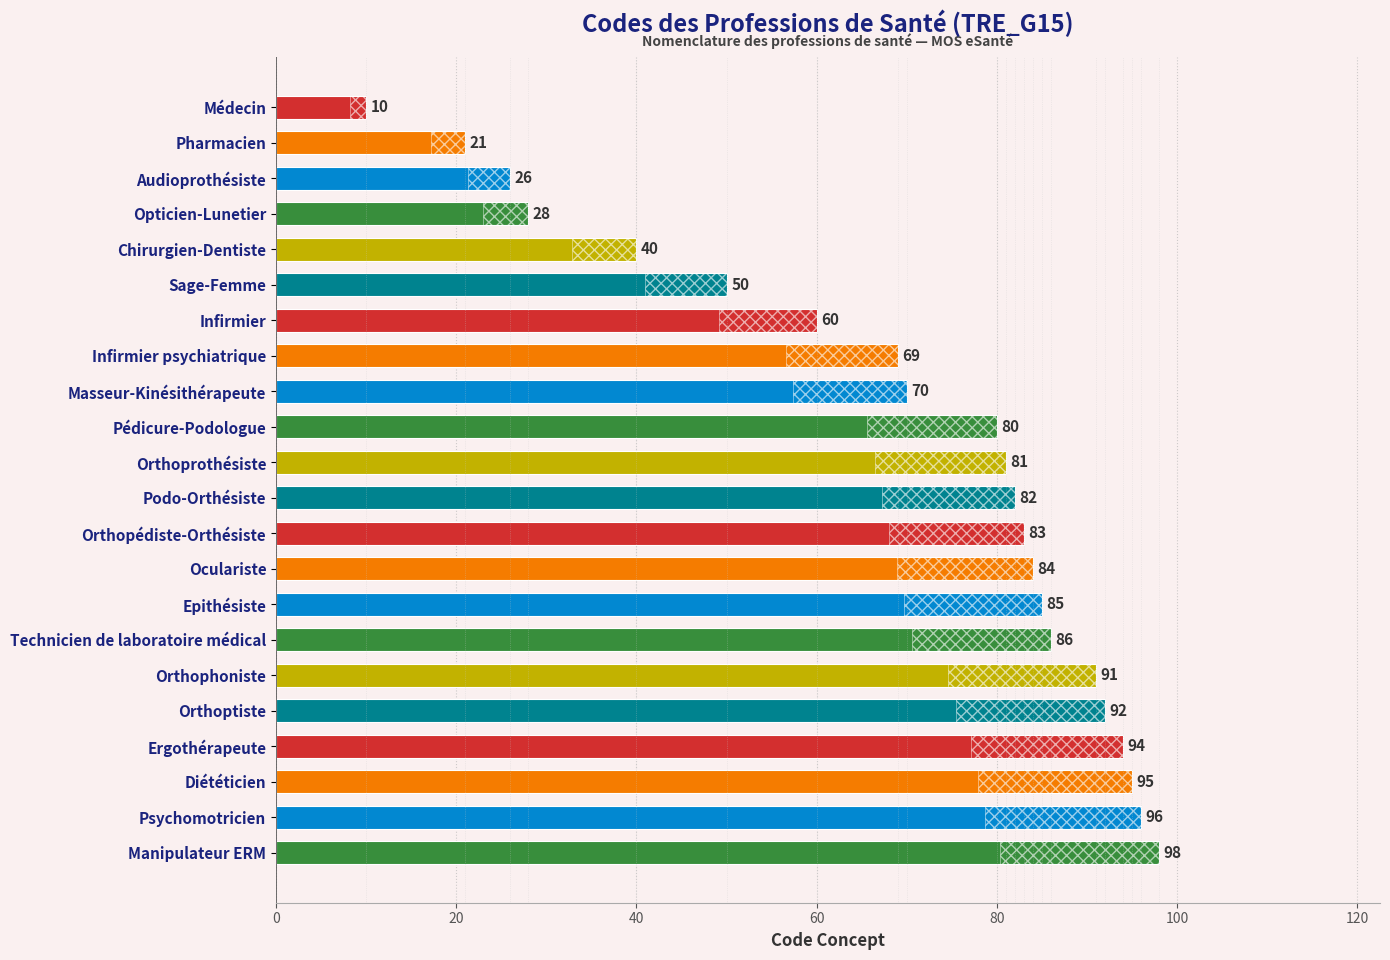

Reading left to right, what are all the values shown in this chart?

10	21	26	28	40	50	60	69	70	80	81	82	83	84	85	86	91	92	94	95	96	98